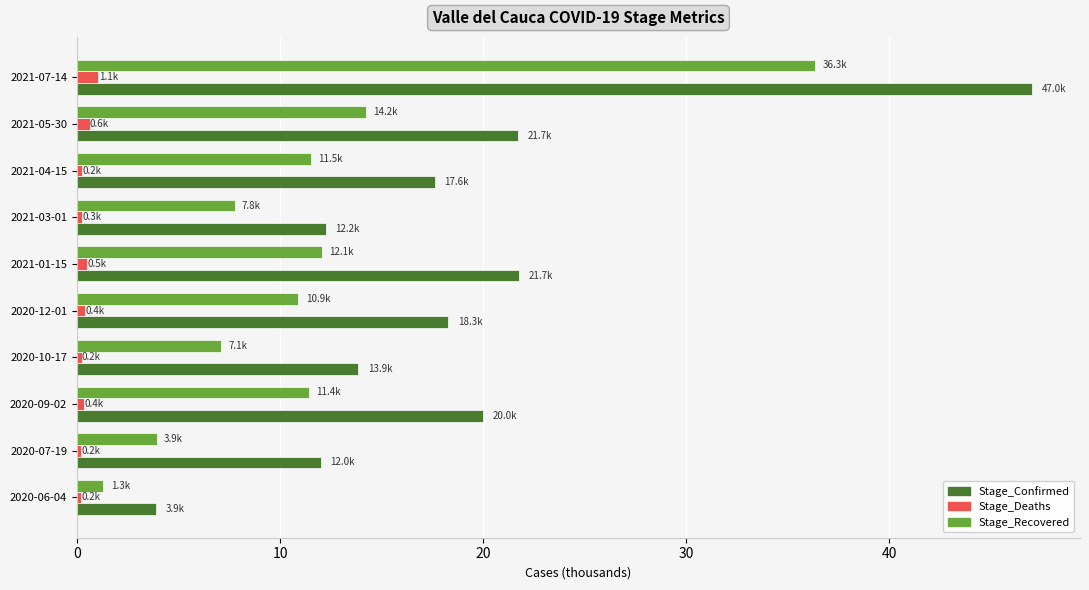

True or false: Stage_Recovered has a value of 4.7 at 2020-09-02.

False